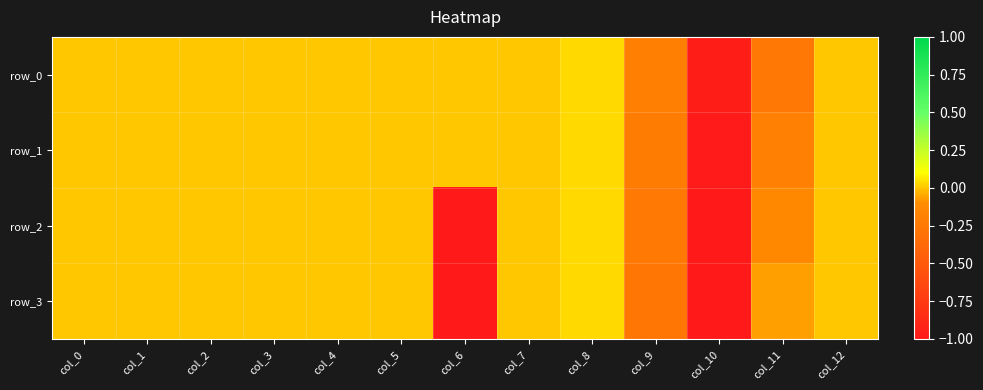

How many categories are shown in the chart?

13